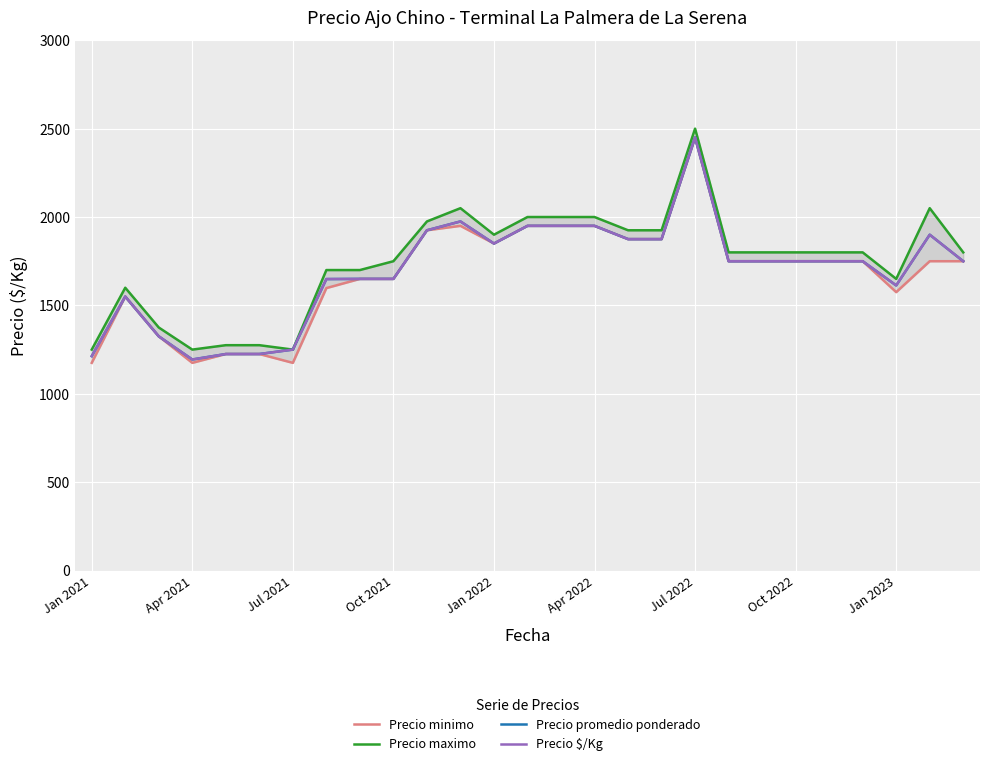

What is the difference between the Precio minimo values at 10 and 18?

525